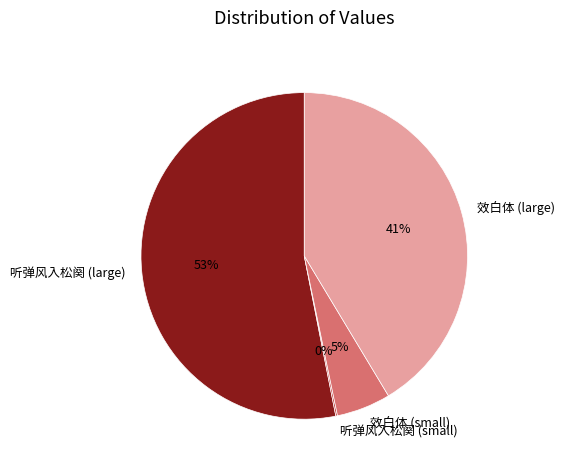

Which has a higher value, 听弹风入松阕 (large) or 效白体 (small)?

听弹风入松阕 (large)